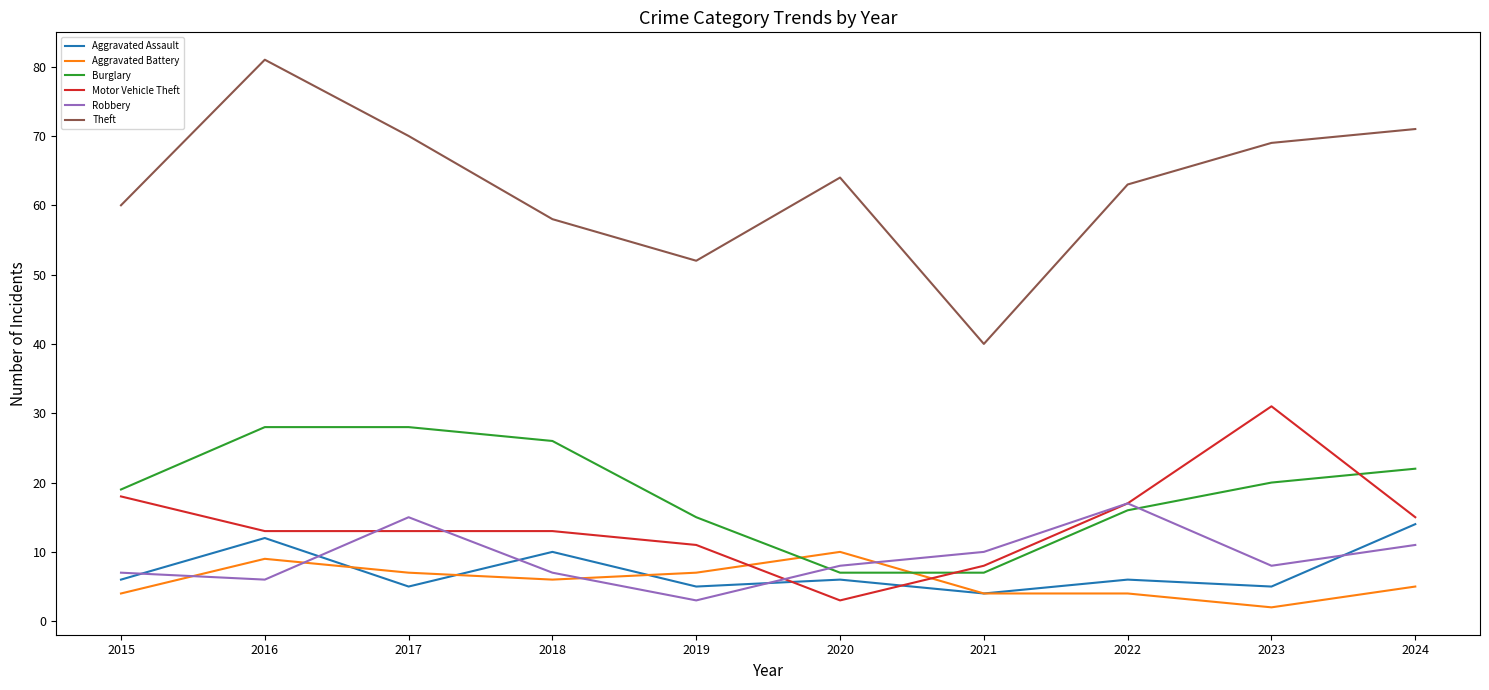

True or false: Theft has a value of 60 at 2015.

True